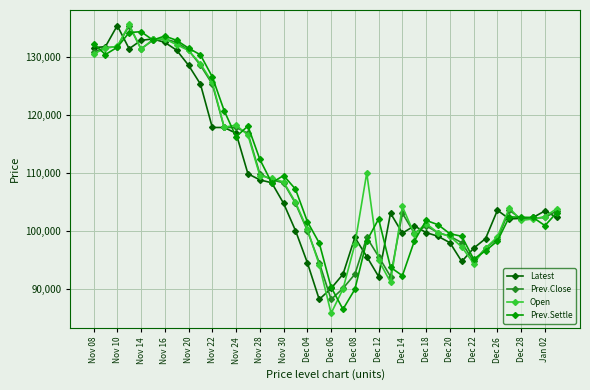

What is the sum of all Latest values?

4358450